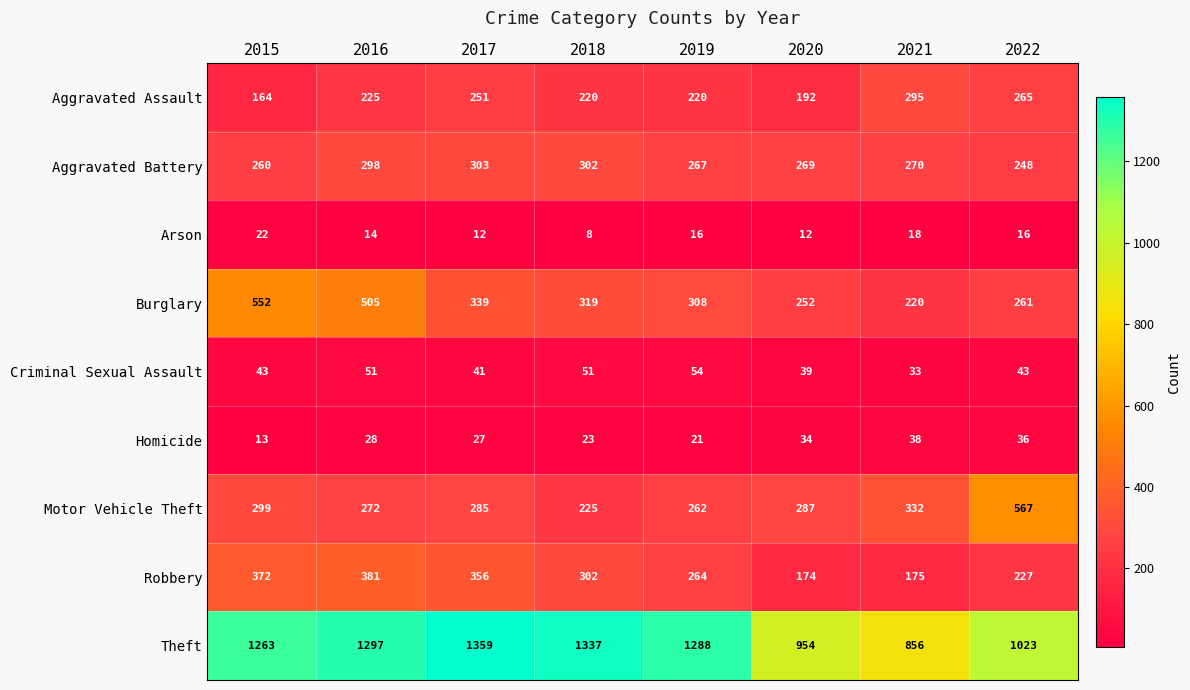

What is the sum of the Motor Vehicle Theft values at 2015 and 2017?

584